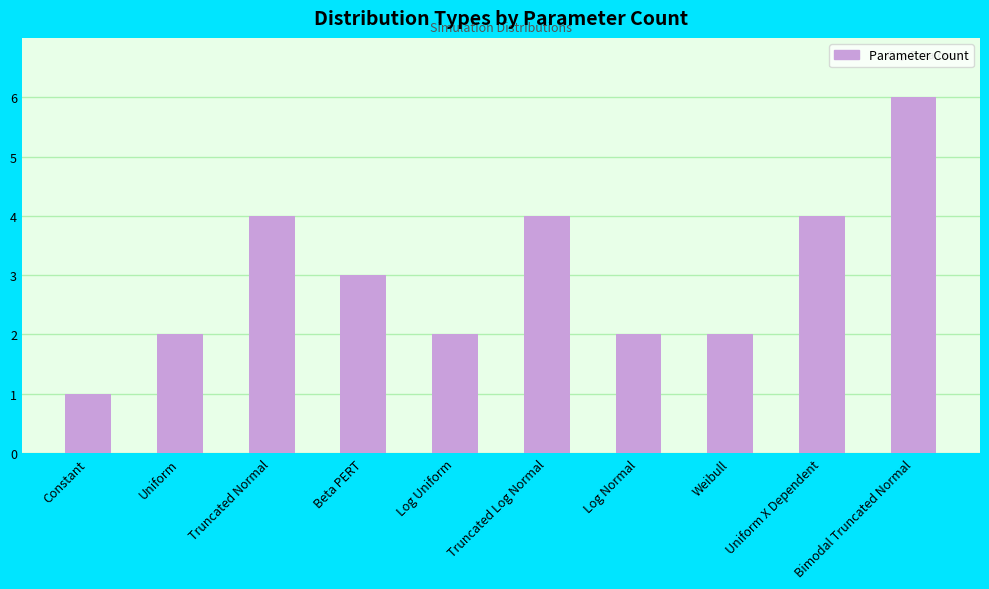

What is the sum of all values?

30